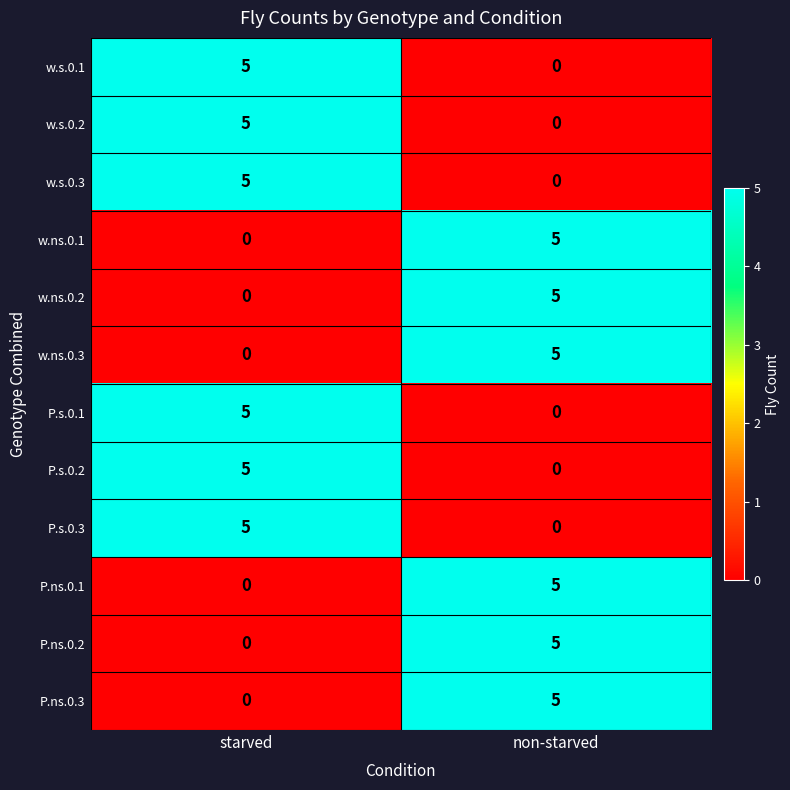

Reading left to right, extract all data points from this chart.

w.s.0.1: 5	0
w.s.0.2: 5	0
w.s.0.3: 5	0
w.ns.0.1: 0	5
w.ns.0.2: 0	5
w.ns.0.3: 0	5
P.s.0.1: 5	0
P.s.0.2: 5	0
P.s.0.3: 5	0
P.ns.0.1: 0	5
P.ns.0.2: 0	5
P.ns.0.3: 0	5